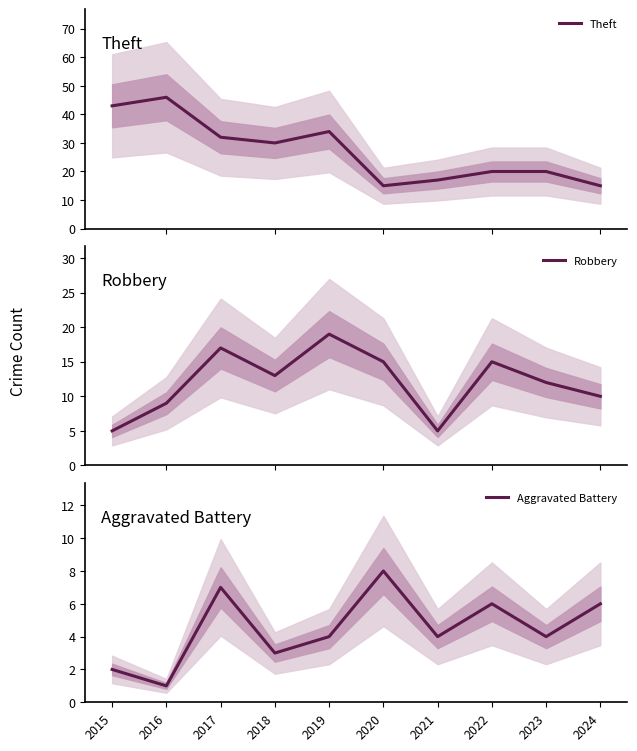

What is the value of the Robbery point at the 4th from the left?

13